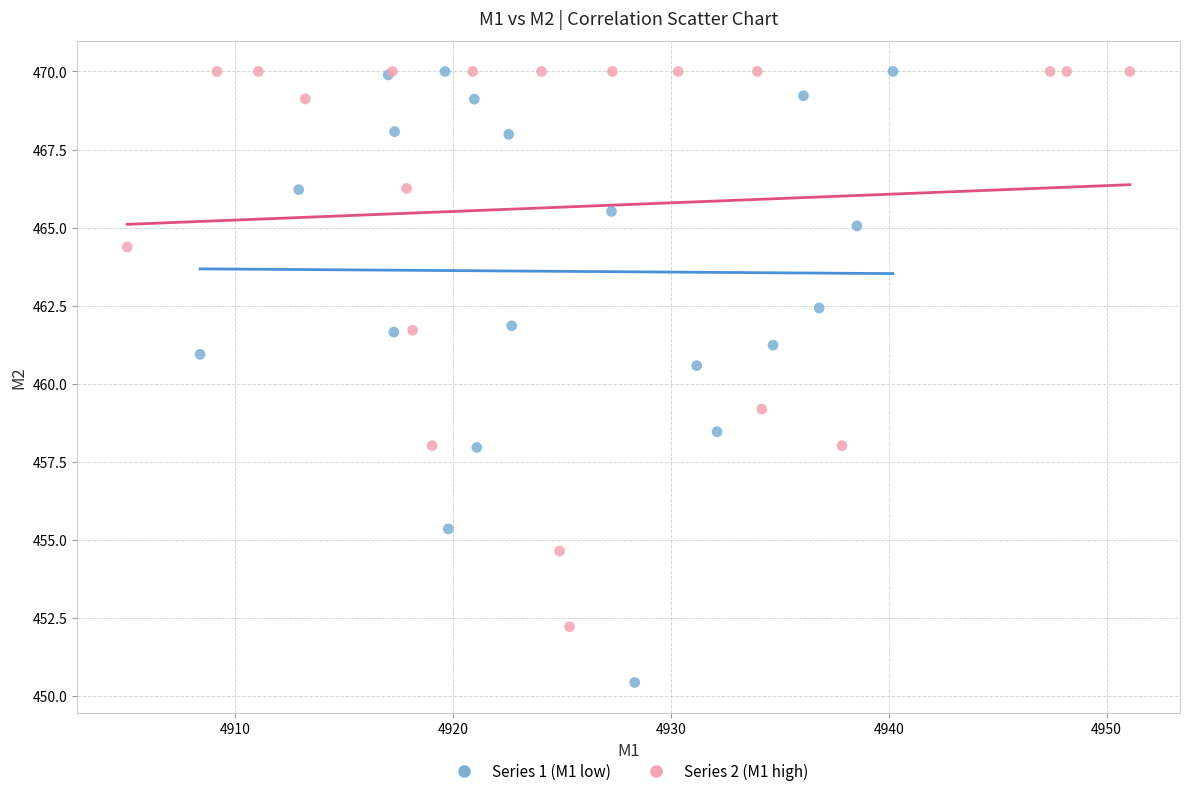

Which series contains the lowest Y value?

Series 1 (M1 low)